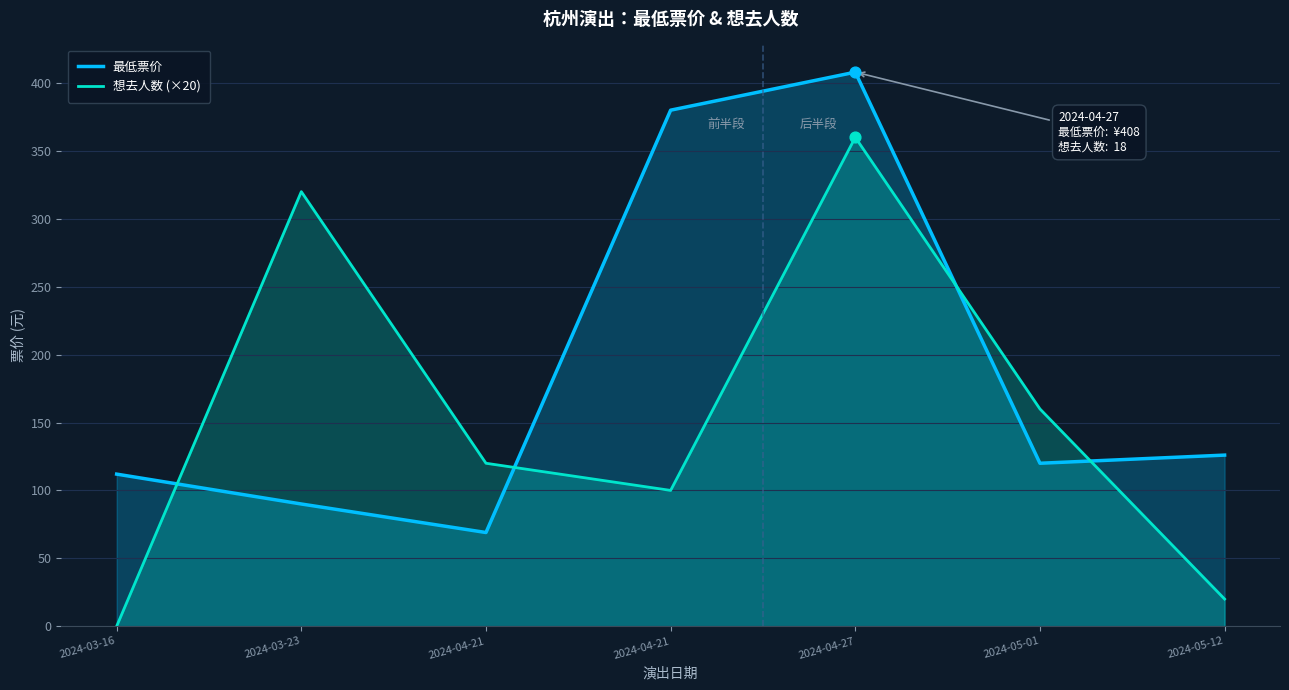

Which series reaches the minimum Y coordinate?

想去人数 (×20)